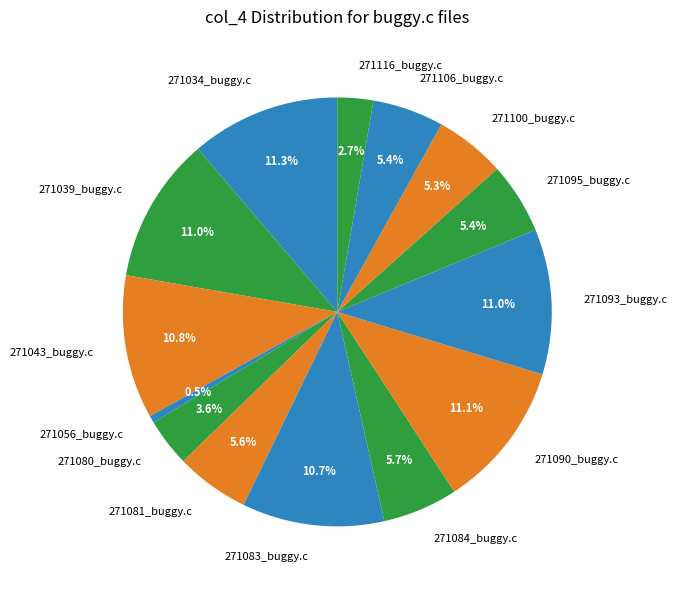

True or false: 271043_buggy.c accounts for 11% of the total.

True